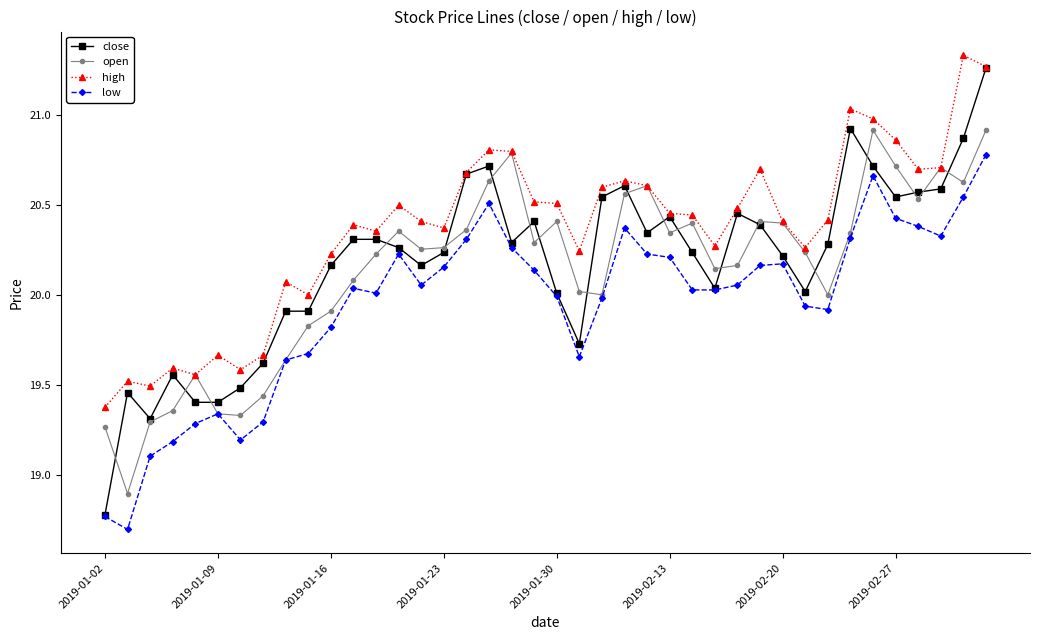

Which series has the largest range (max minus min)?

close